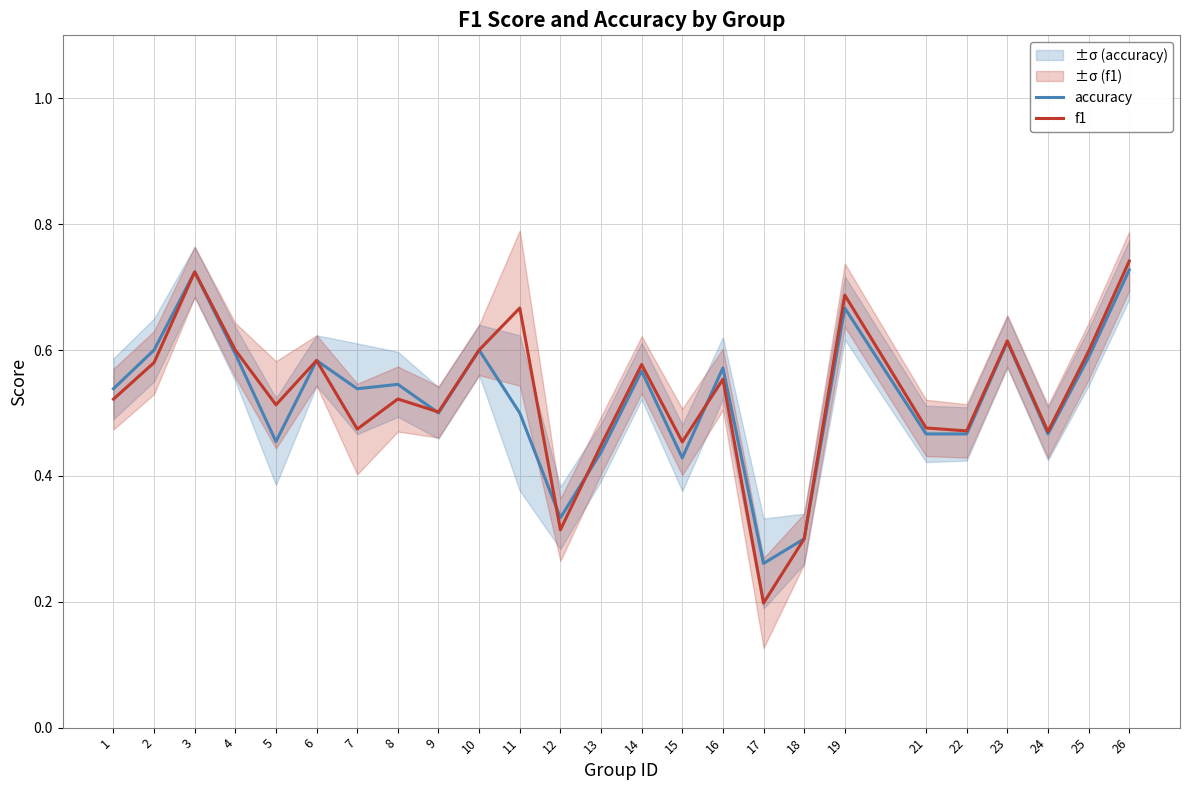

Reading left to right, what are all the values shown in this chart?

accuracy: 1=0.5	2=0.6	3=0.7	4=0.6	5=0.5	6=0.6	7=0.5	8=0.5	9=0.5	10=0.6	11=0.5	12=0.3	13=0.4	14=0.6	15=0.4	16=0.6	17=0.3	18=0.3	19=0.7	21=0.5	22=0.5	23=0.6	24=0.5	25=0.6	26=0.7
f1: 1=0.5	2=0.6	3=0.7	4=0.6	5=0.5	6=0.6	7=0.5	8=0.5	9=0.5	10=0.6	11=0.7	12=0.3	13=0.4	14=0.6	15=0.5	16=0.6	17=0.2	18=0.3	19=0.7	21=0.5	22=0.5	23=0.6	24=0.5	25=0.6	26=0.7